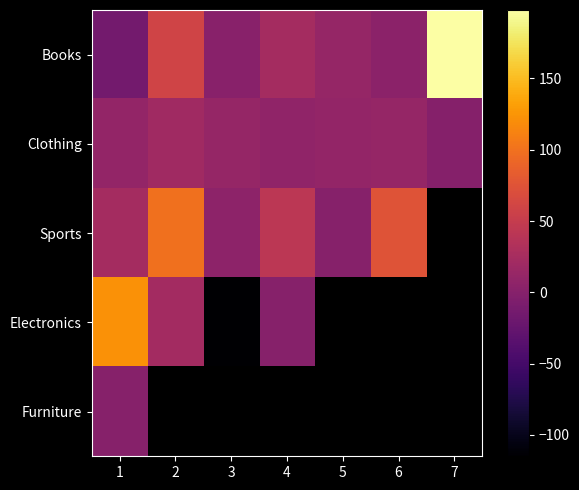

How many distinct data groups are displayed?

5